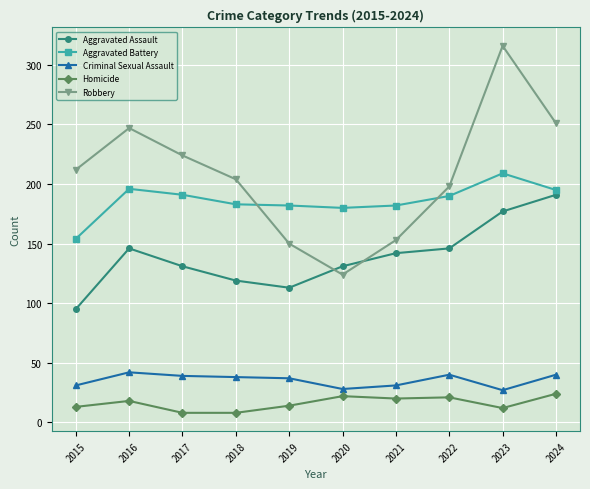

Is this an area chart (filled region under the line)?

No